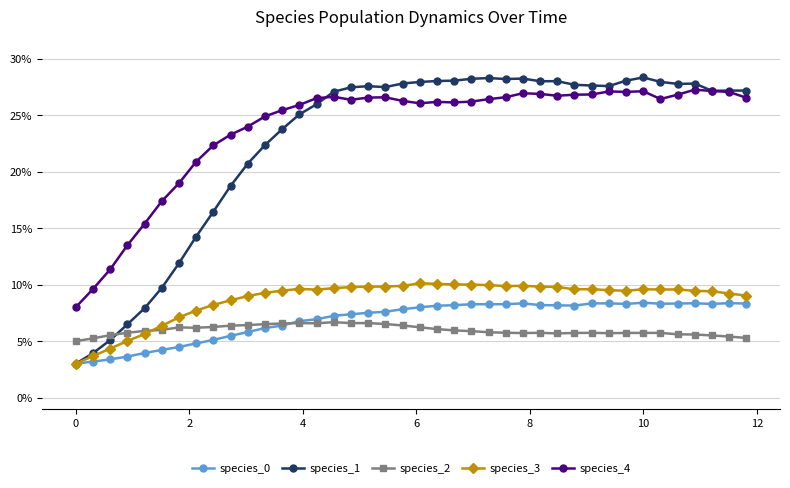

Is this an area chart (filled region under the line)?

No